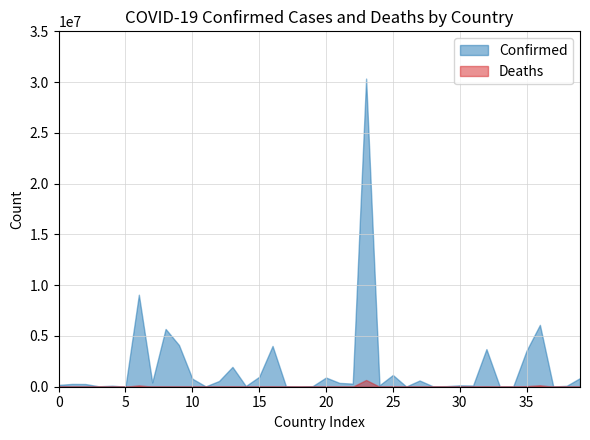

The value of Deaths at Cambodia is 3056. True or false?

True